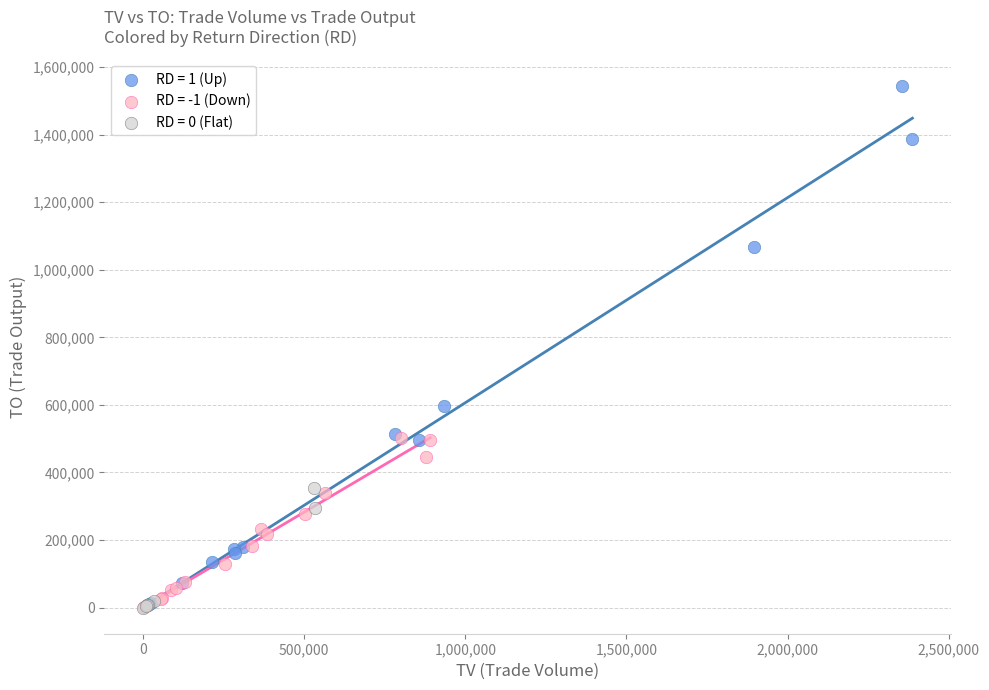

Which series has the widest spread of Y values?

RD = 1 (Up)